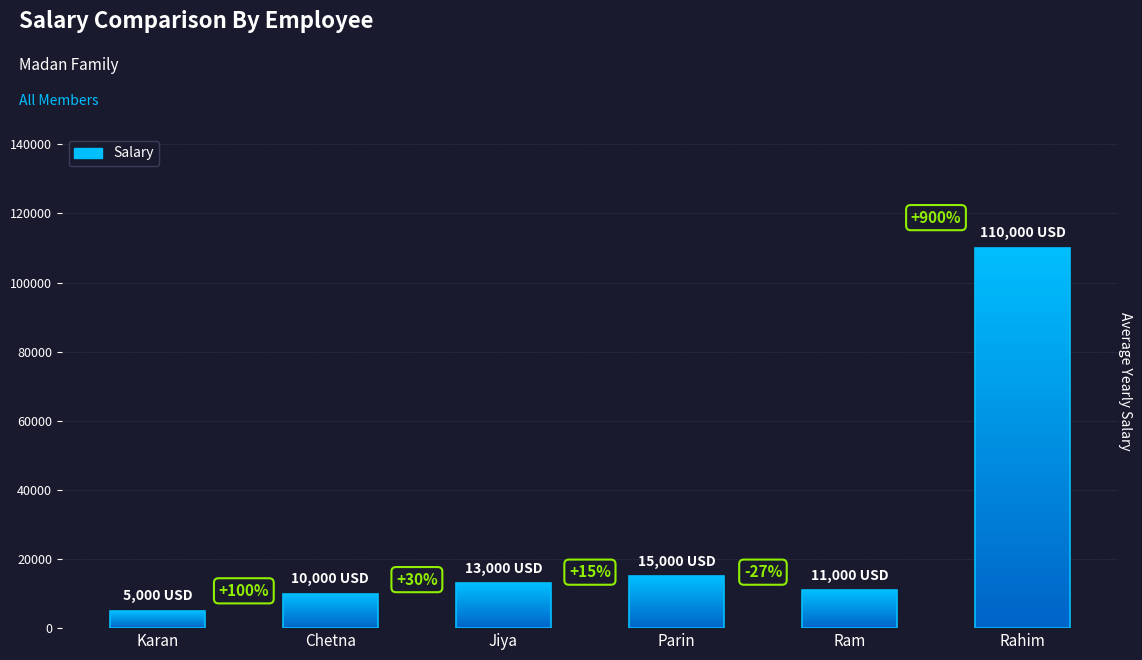

What is the change in value from Chetna to Parin?

+5000